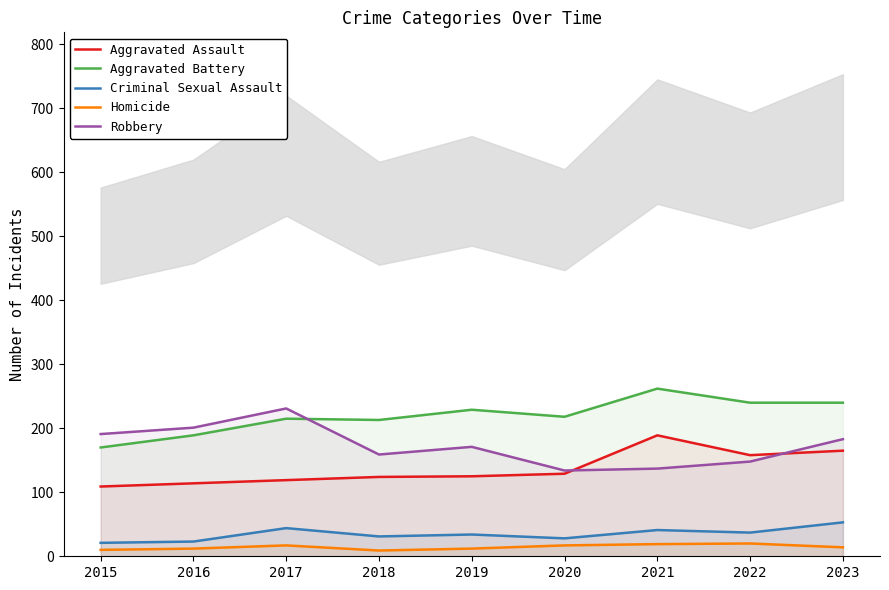

True or false: Aggravated Battery has a value of 189 at 2016.

True